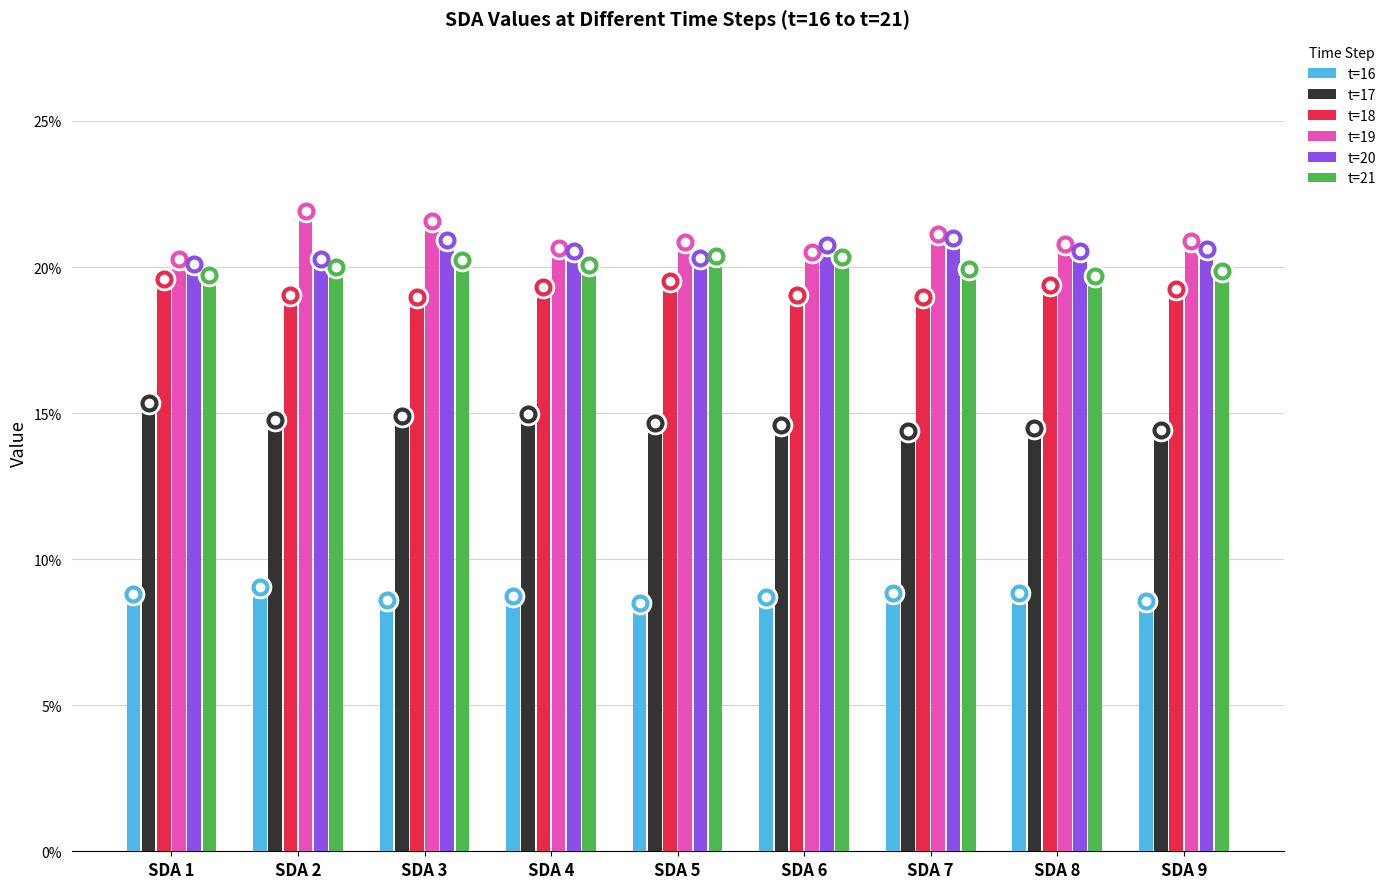

Is it true that t=21 equals 28.3 at SDA 5?

False